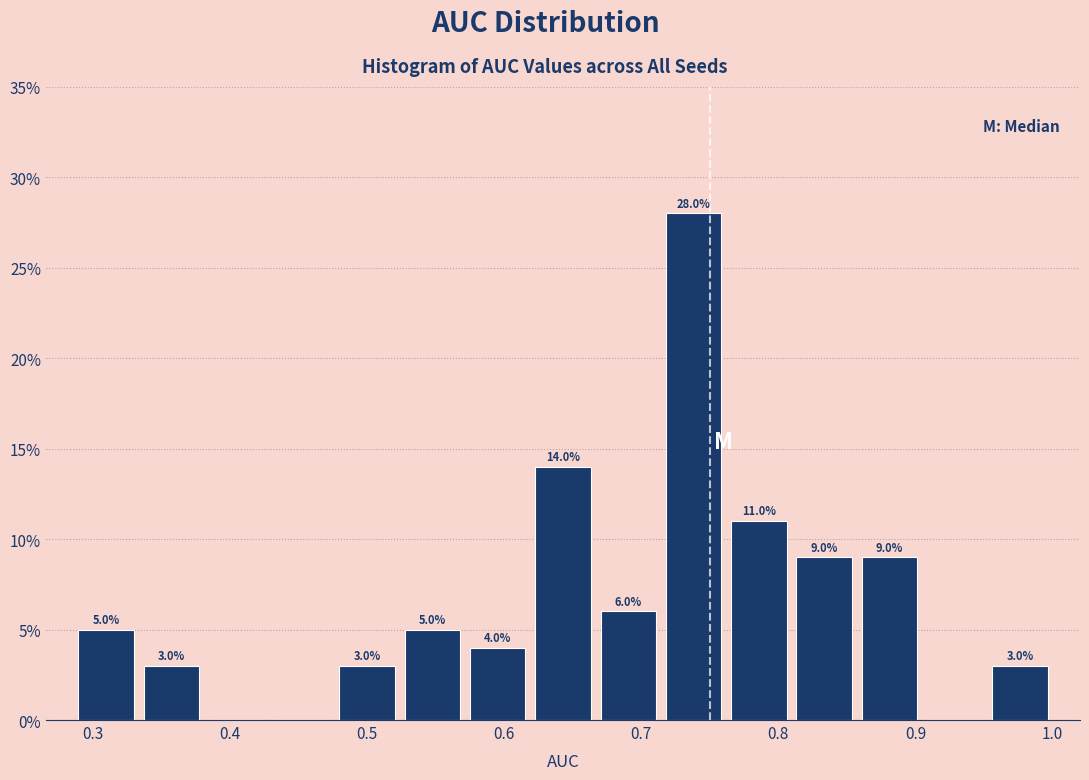

Which range on the x-axis has the tallest bar?

0.71 to 0.76